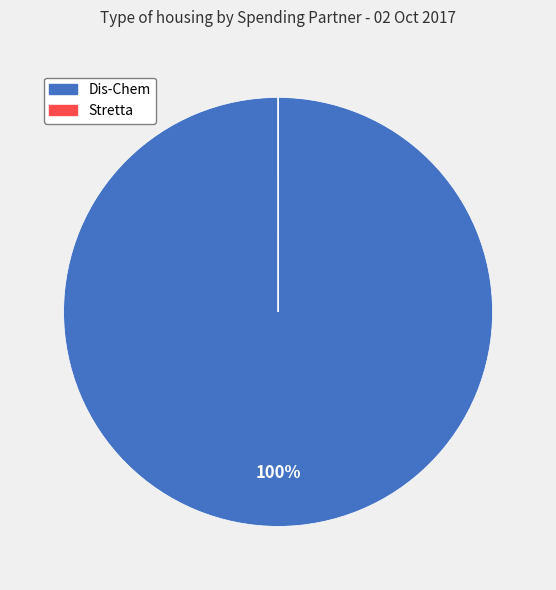

Which slice represents more than half of the pie?

Dis-Chem